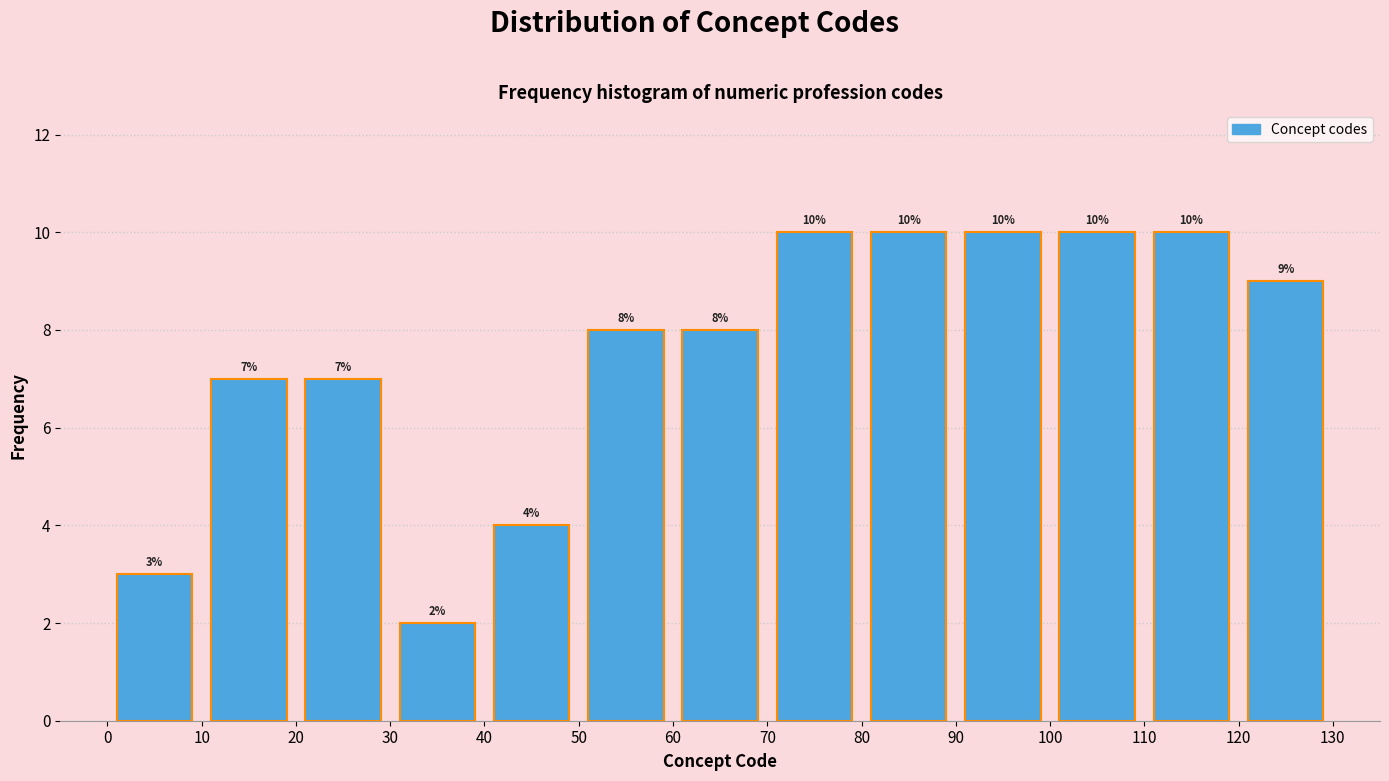

Reading left to right, list every bar in this chart as the range it spans on the x-axis followed by its height.

0 to 10: 3
10 to 20: 7
20 to 30: 7
30 to 40: 2
40 to 50: 4
50 to 60: 8
60 to 70: 8
70 to 80: 10
80 to 90: 10
90 to 100: 10
100 to 110: 10
110 to 120: 10
120 to 130: 9